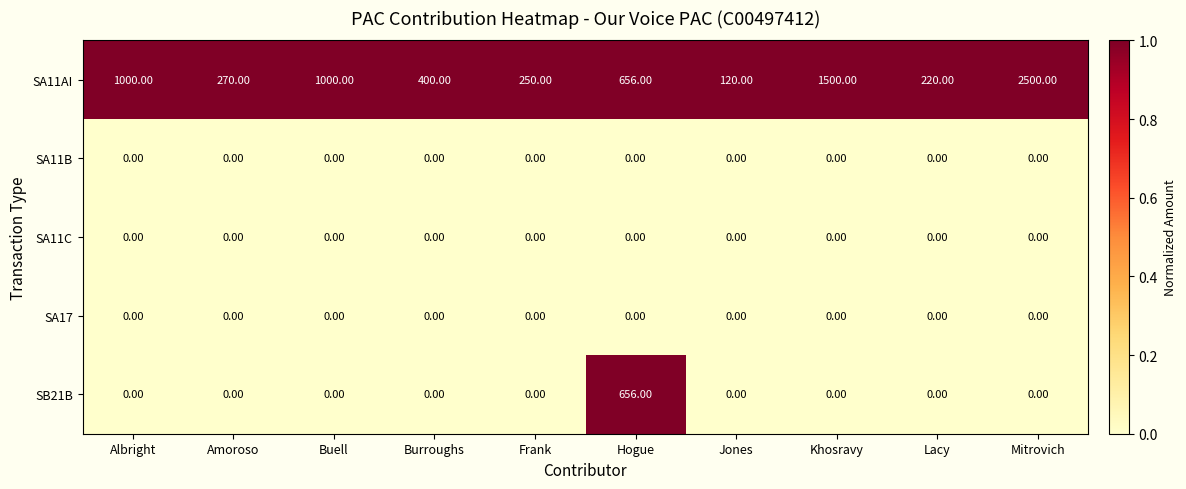

Which series changed the most between Hogue and Khosravy?

SA11AI